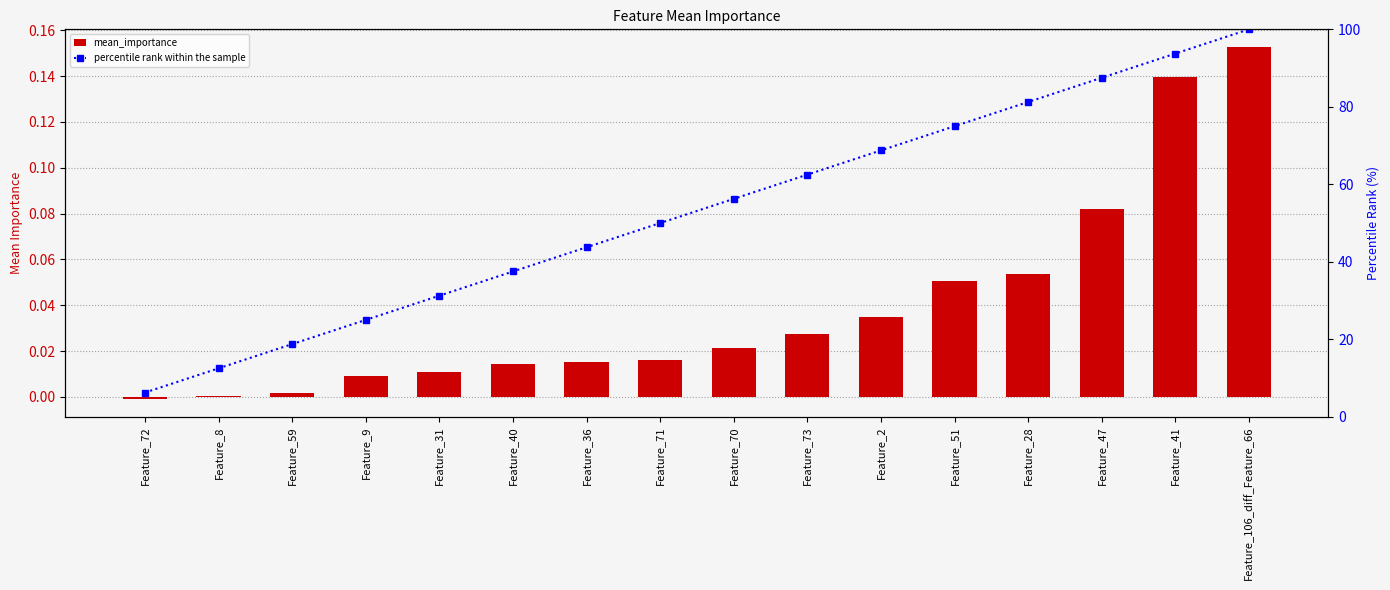

Reading left to right, list all the values displayed in this chart.

mean_importance: -0.0	0.0	0.0	0.0	0.0	0.0	0.0	0.0	0.0	0.0	0.0	0.1	0.1	0.1	0.1	0.2
percentile rank within the sample: 6.2	12.5	18.8	25.0	31.2	37.5	43.8	50.0	56.2	62.5	68.8	75.0	81.2	87.5	93.8	100.0